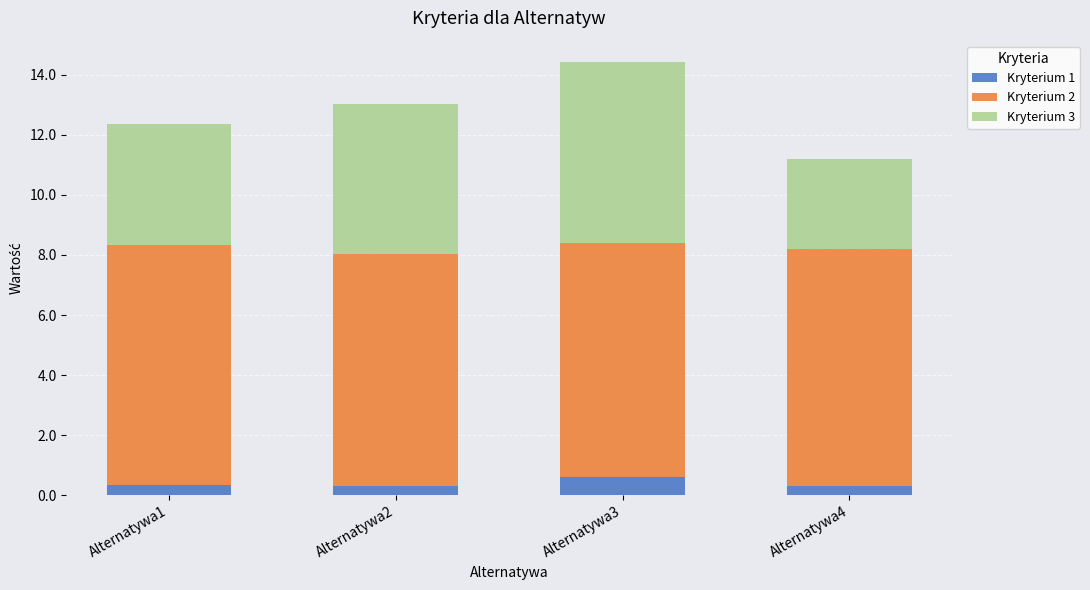

What is the highest value of the Kryterium 1 series?

0.6